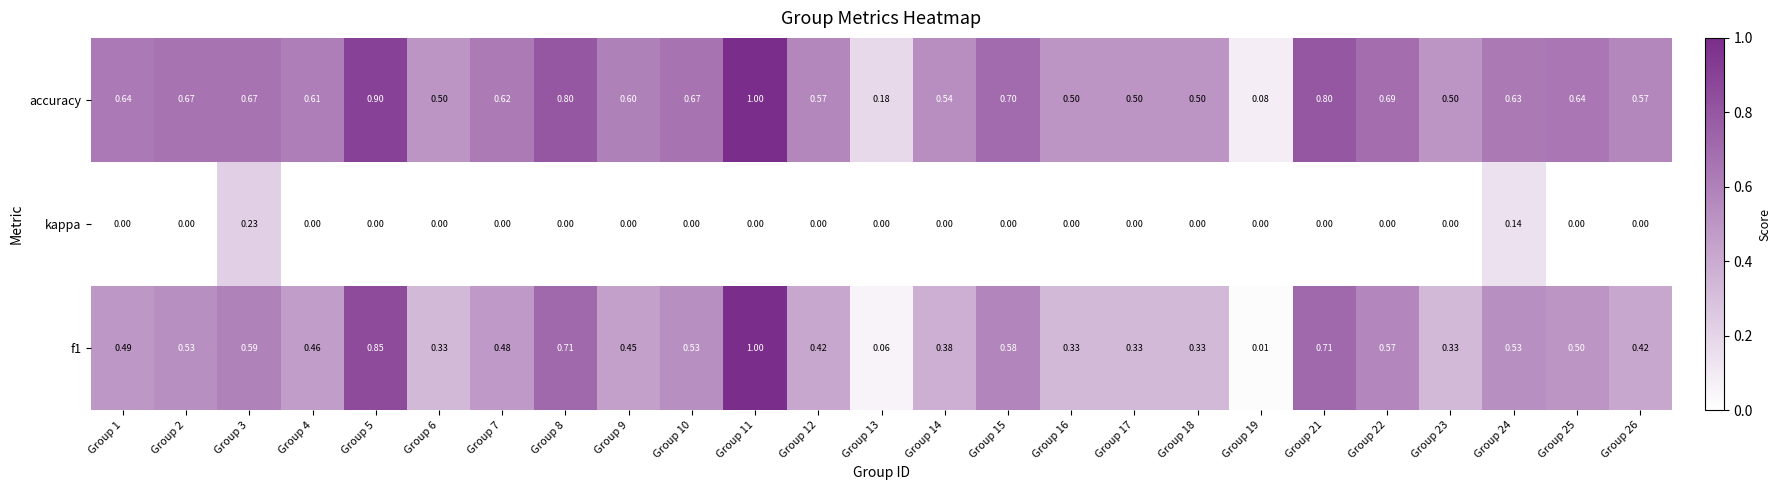

How many series are shown in this chart?

3